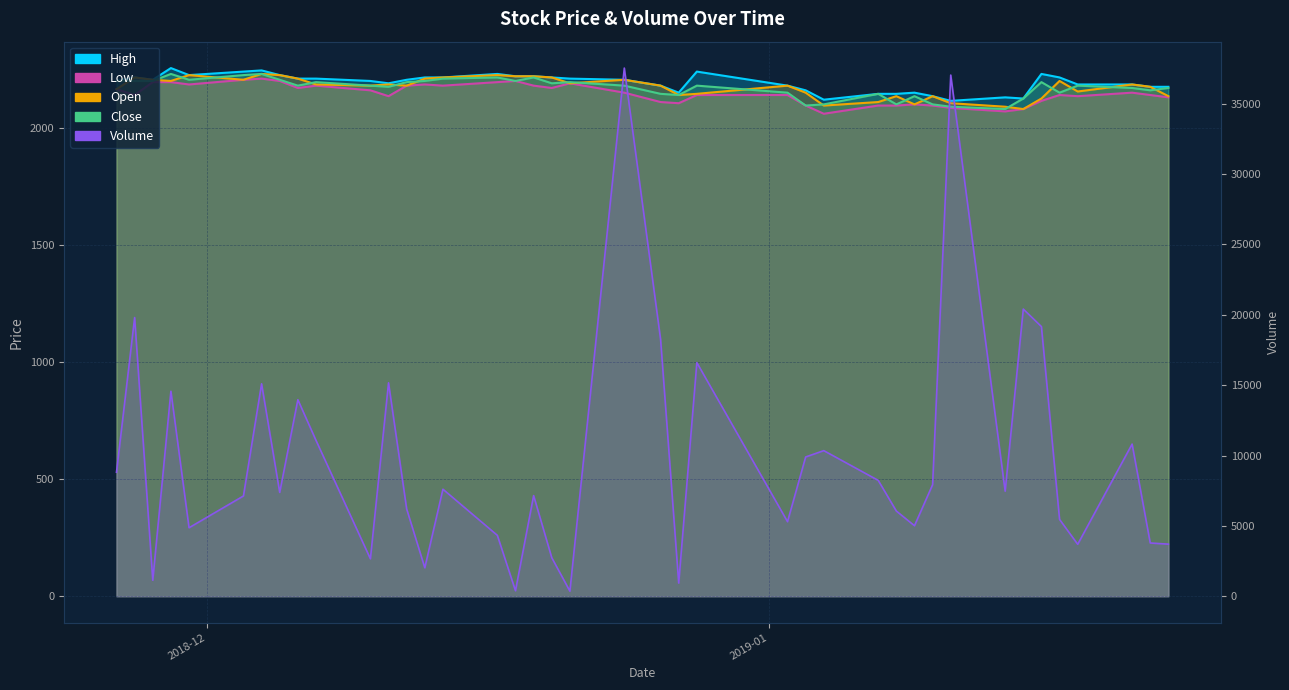

True or false: Open has more than 2 points higher than both neighbors.

True